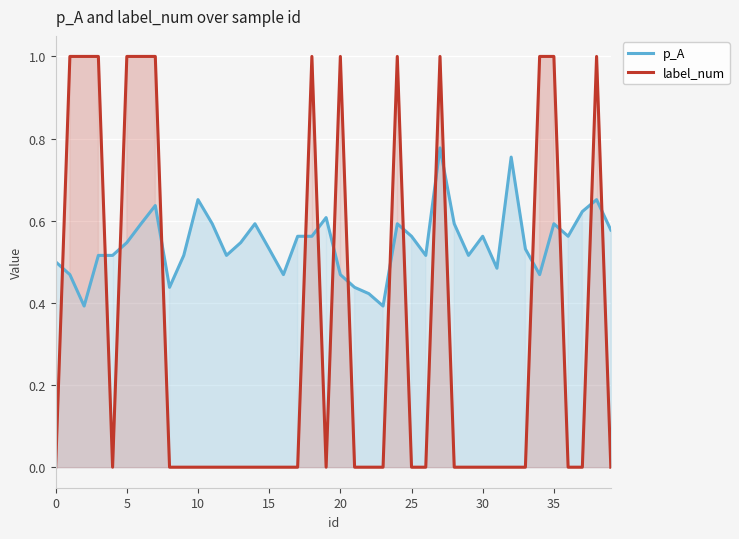

Rank the series by their average value, from lowest to highest.

label_num, p_A